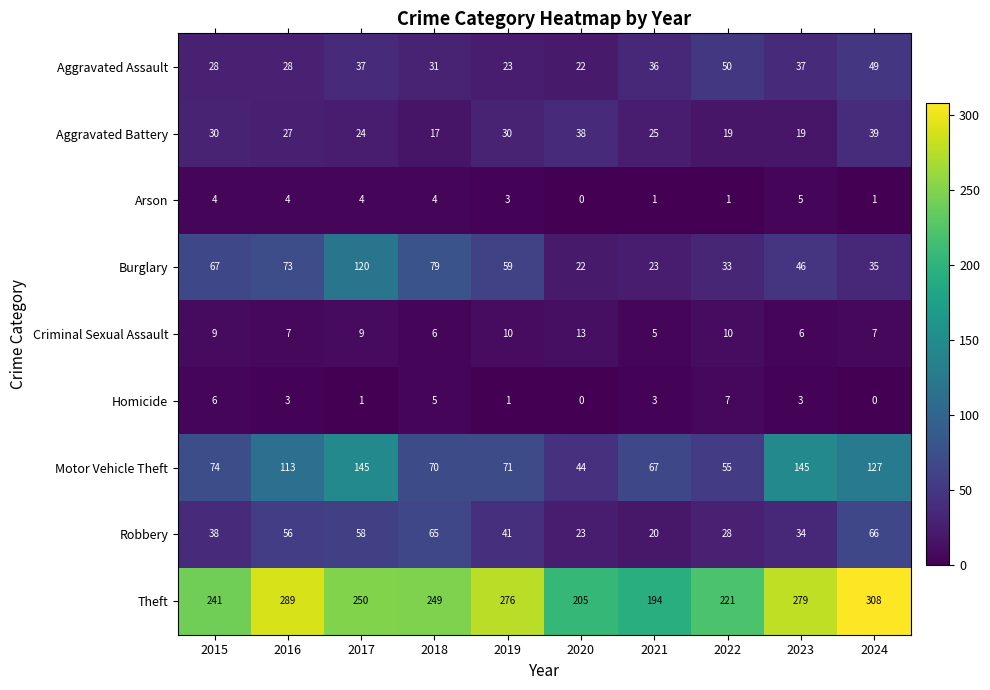

What is the total value across all series at 2015?

497